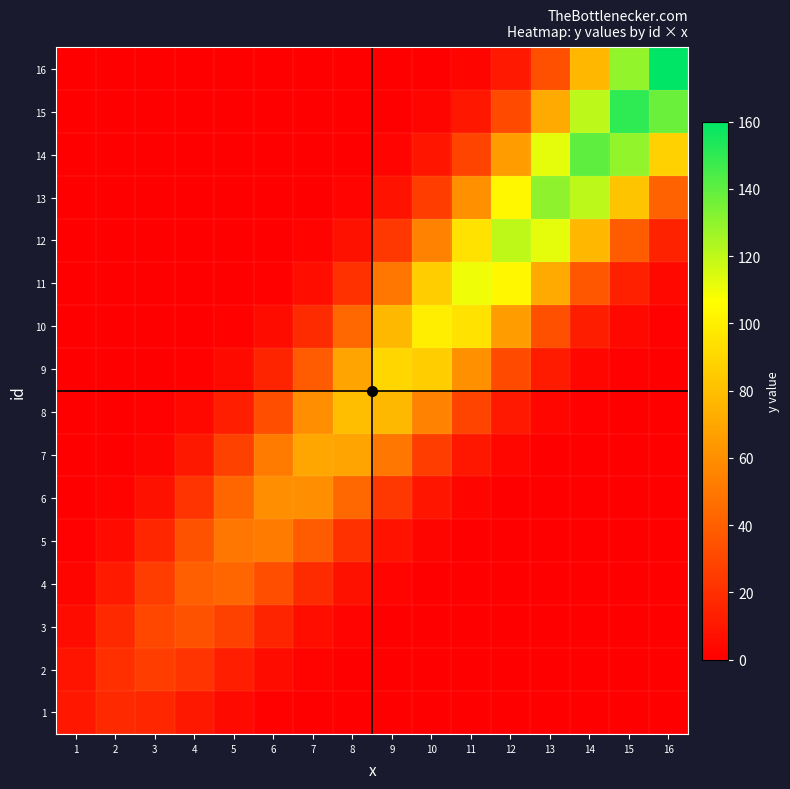

Reading left to right, list all the values displayed in this chart.

1: 1=10.0	2=17.2	3=16.5	4=10.4	5=4.5	6=1.4	7=0.3	8=0.1	9=0.0	10=0.0	11=0.0	12=0.0	13=0.0	14=0.0	15=0.0	16=0.0
2: 1=8.6	2=20.0	3=25.8	4=22.0	5=13.0	6=5.4	7=1.6	8=0.4	9=0.1	10=0.0	11=0.0	12=0.0	13=0.0	14=0.0	15=0.0	16=0.0
3: 1=5.5	2=17.2	3=30.0	4=34.4	5=27.4	6=15.6	7=6.4	8=1.9	9=0.4	10=0.1	11=0.0	12=0.0	13=0.0	14=0.0	15=0.0	16=0.0
4: 1=2.6	2=11.0	3=25.8	4=40.0	5=43.0	6=32.9	7=18.1	8=7.3	9=2.1	10=0.5	11=0.1	12=0.0	13=0.0	14=0.0	15=0.0	16=0.0
5: 1=0.9	2=5.2	3=16.5	4=34.4	5=50.0	6=51.6	7=38.4	8=20.7	9=8.2	10=2.4	11=0.5	12=0.1	13=0.0	14=0.0	15=0.0	16=0.0
6: 1=0.2	2=1.8	3=7.8	4=22.0	5=43.0	6=60.0	7=60.2	8=43.9	9=23.3	10=9.1	11=2.6	12=0.5	13=0.1	14=0.0	15=0.0	16=0.0
7: 1=0.0	2=0.5	3=2.7	4=10.4	5=27.4	6=51.6	7=70.0	8=68.9	9=49.4	10=25.9	11=10.0	12=2.8	13=0.6	14=0.1	15=0.0	16=0.0
8: 1=0.0	2=0.1	3=0.7	4=3.6	5=13.0	6=32.9	7=60.2	8=80.0	9=77.5	10=54.9	11=28.5	12=10.9	13=3.1	14=0.6	15=0.1	16=0.0
9: 1=0.0	2=0.0	3=0.1	4=0.9	5=4.5	6=15.6	7=38.4	8=68.9	9=90.0	10=86.1	11=60.4	12=31.1	13=11.8	14=3.3	15=0.7	16=0.1
10: 1=0.0	2=0.0	3=0.0	4=0.2	5=1.2	6=5.4	7=18.1	8=43.9	9=77.5	10=100.0	11=94.7	12=65.9	13=33.7	14=12.7	15=3.5	16=0.7
11: 1=0.0	2=0.0	3=0.0	4=0.0	5=0.2	6=1.4	7=6.4	8=20.7	9=49.4	10=86.1	11=110.0	12=103.3	13=71.3	14=36.3	15=13.6	16=3.8
12: 1=0.0	2=0.0	3=0.0	4=0.0	5=0.0	6=0.3	7=1.6	8=7.3	9=23.3	10=54.9	11=94.7	12=120.0	13=111.9	14=76.8	15=38.9	16=14.5
13: 1=0.0	2=0.0	3=0.0	4=0.0	5=0.0	6=0.0	7=0.3	8=1.9	9=8.2	10=25.9	11=60.4	12=103.3	13=130.0	14=120.5	15=82.3	16=41.5
14: 1=0.0	2=0.0	3=0.0	4=0.0	5=0.0	6=0.0	7=0.0	8=0.4	9=2.1	10=9.1	11=28.5	12=65.9	13=111.9	14=140.0	15=129.1	16=87.8
15: 1=0.0	2=0.0	3=0.0	4=0.0	5=0.0	6=0.0	7=0.0	8=0.1	9=0.4	10=2.4	11=10.0	12=31.1	13=71.3	14=120.5	15=150.0	16=137.7
16: 1=0.0	2=0.0	3=0.0	4=0.0	5=0.0	6=0.0	7=0.0	8=0.0	9=0.1	10=0.5	11=2.6	12=10.9	13=33.7	14=76.8	15=129.1	16=160.0